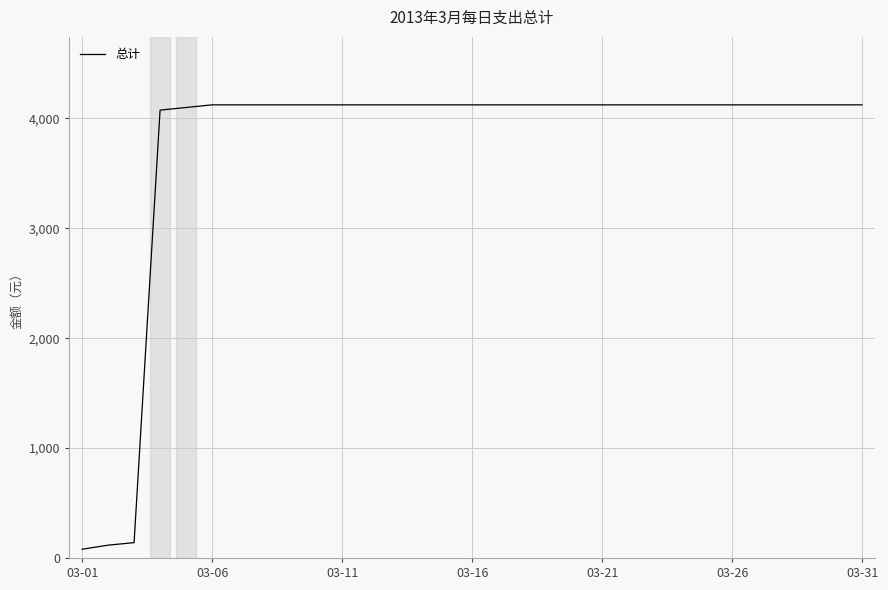

What is the difference between the maximum and minimum values?

4043.0